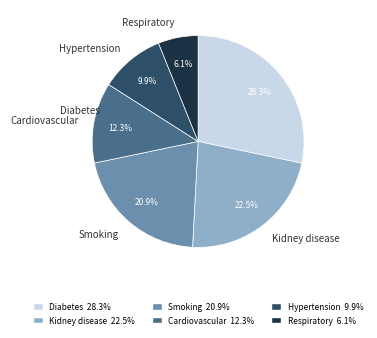

To the nearest percent, what is the difference between the Hypertension and Kidney disease slice percentages?

13%